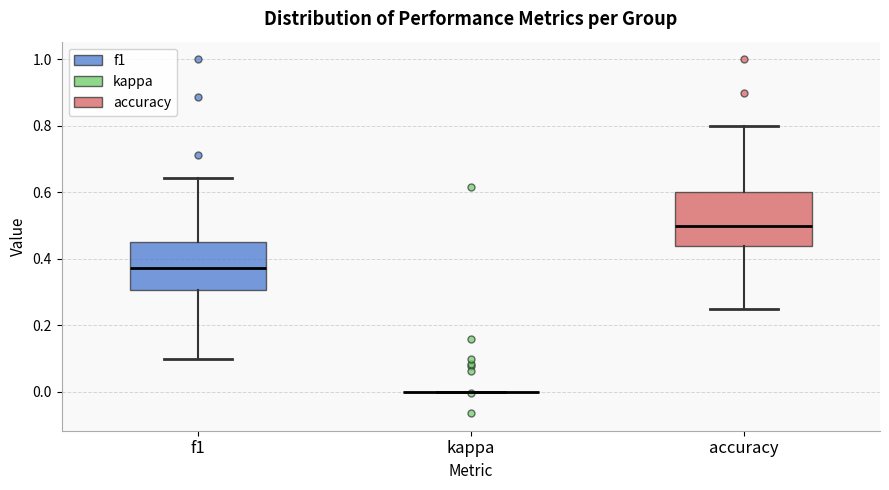

Where does the upper whisker of the box for accuracy end on the y-axis? The values are not printed on the chart, so give them approximately, as read against the axis.

0.80